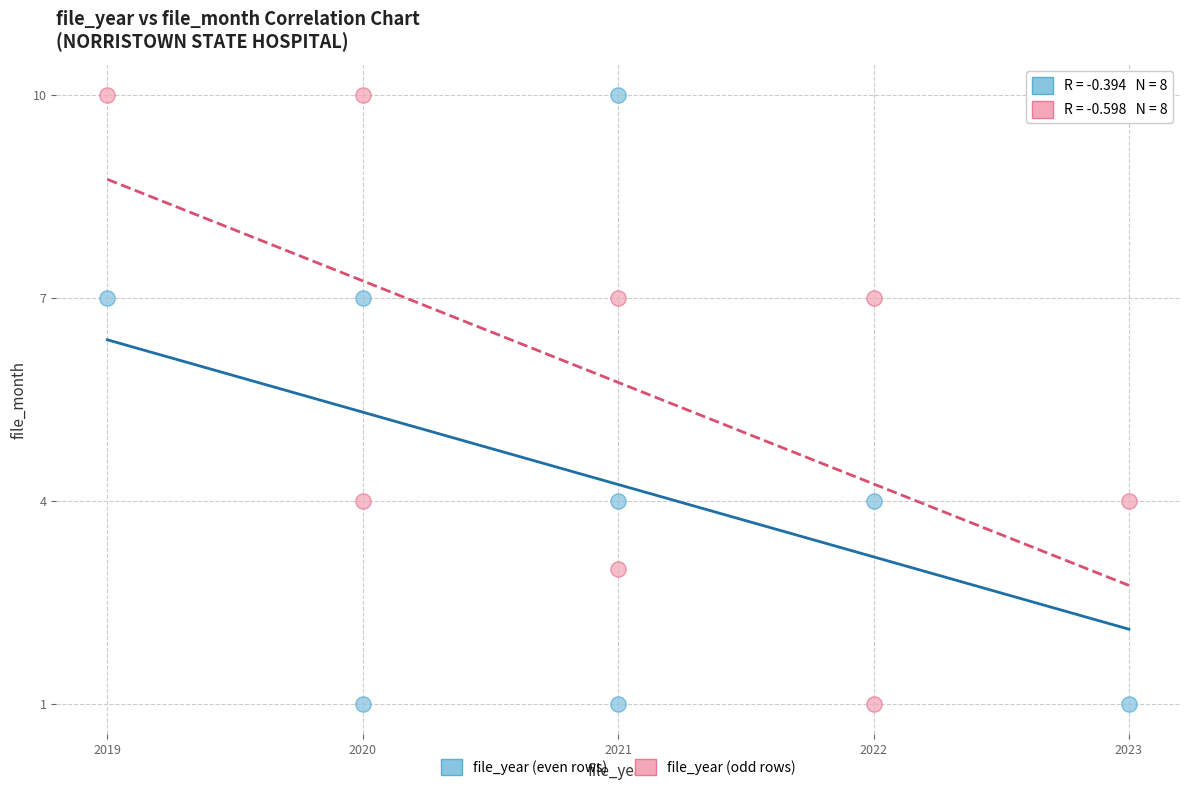

What are all the series names shown in the legend?

file_year (even rows), file_year (odd rows)